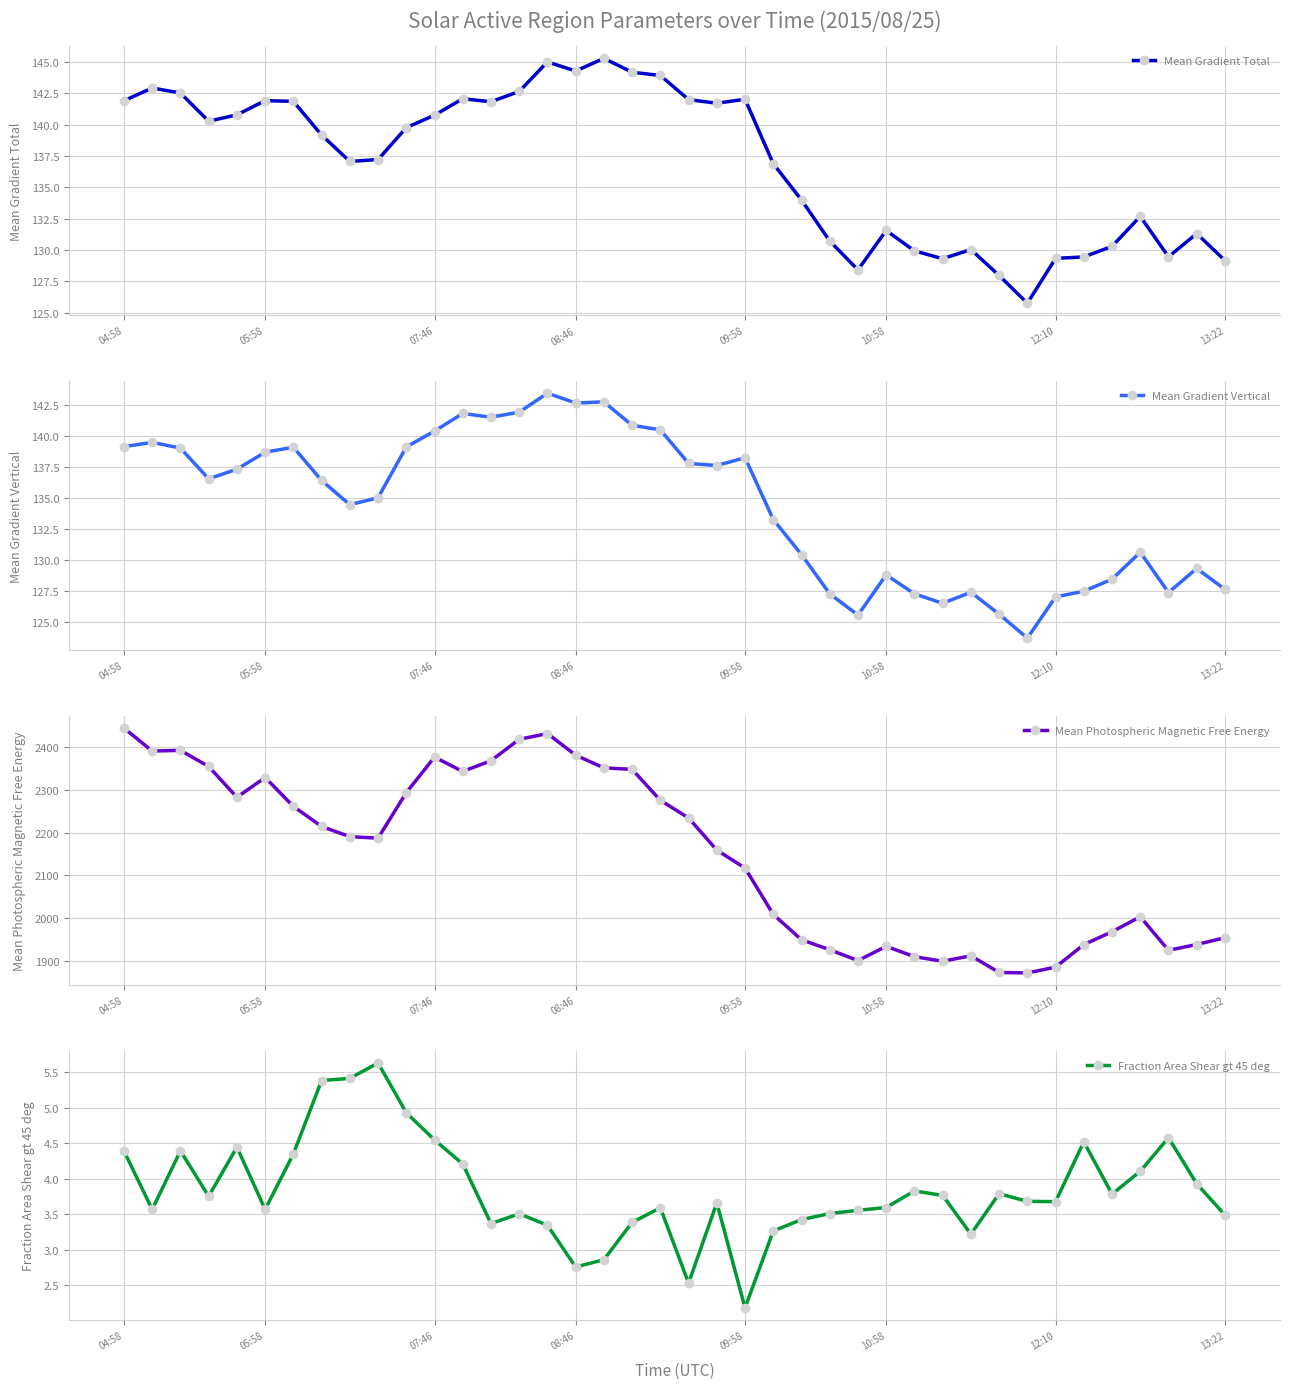

Which label corresponds to the largest value in the chart?

04:58